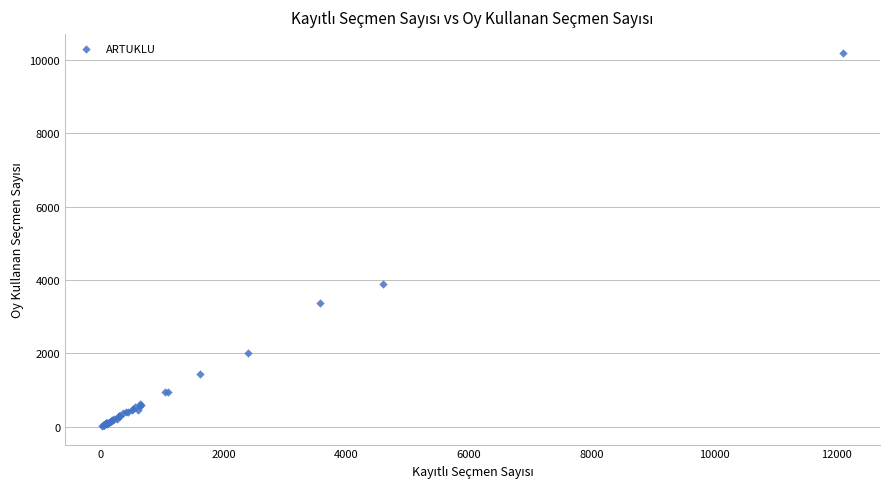

What Y value in the scatter plot is closest to 5111?

3885